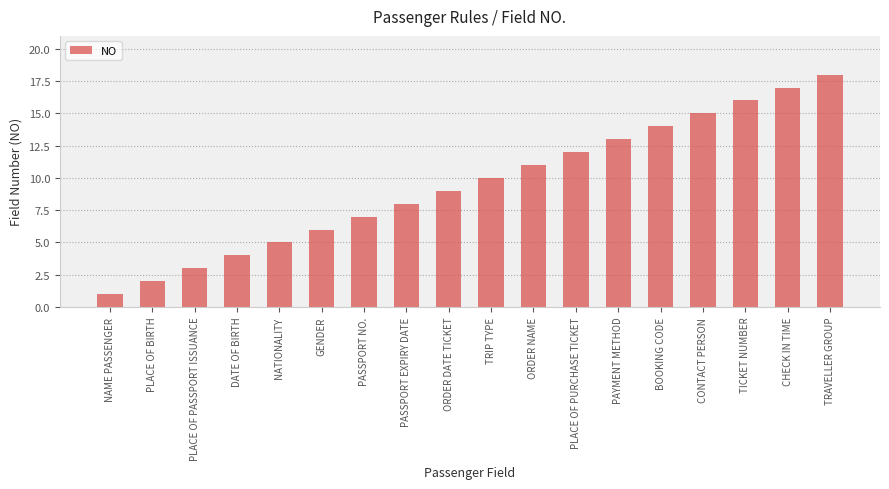

How many bars are there in total?

18